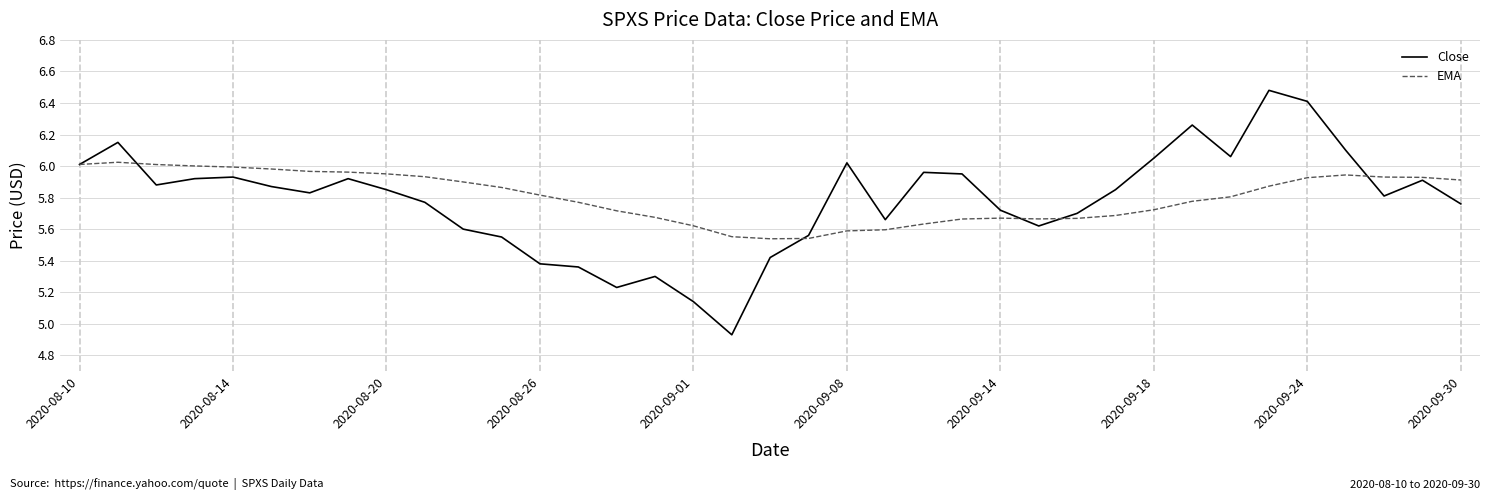

True or false: Close has more than 0 interior local peaks.

True